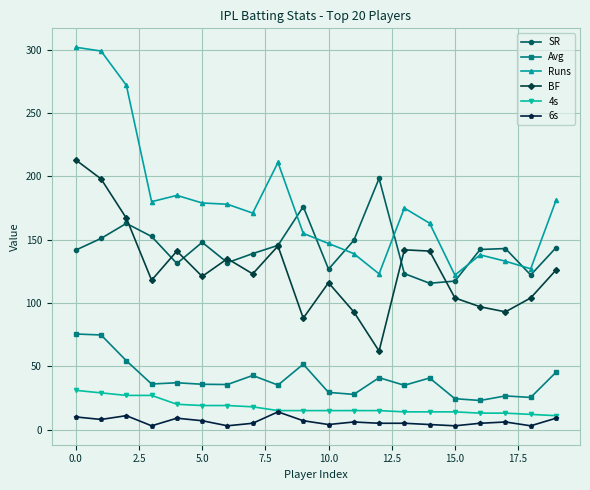

What are all the series names shown in the legend?

SR, Avg, Runs, BF, 4s, 6s